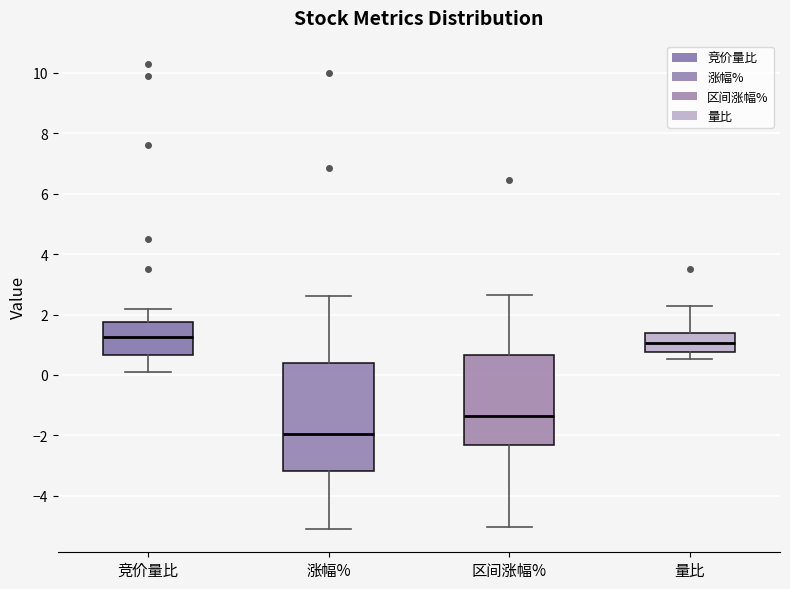

Where does the upper whisker of the box for 区间涨幅% end on the y-axis? The values are not printed on the chart, so give them approximately, as read against the axis.

2.6